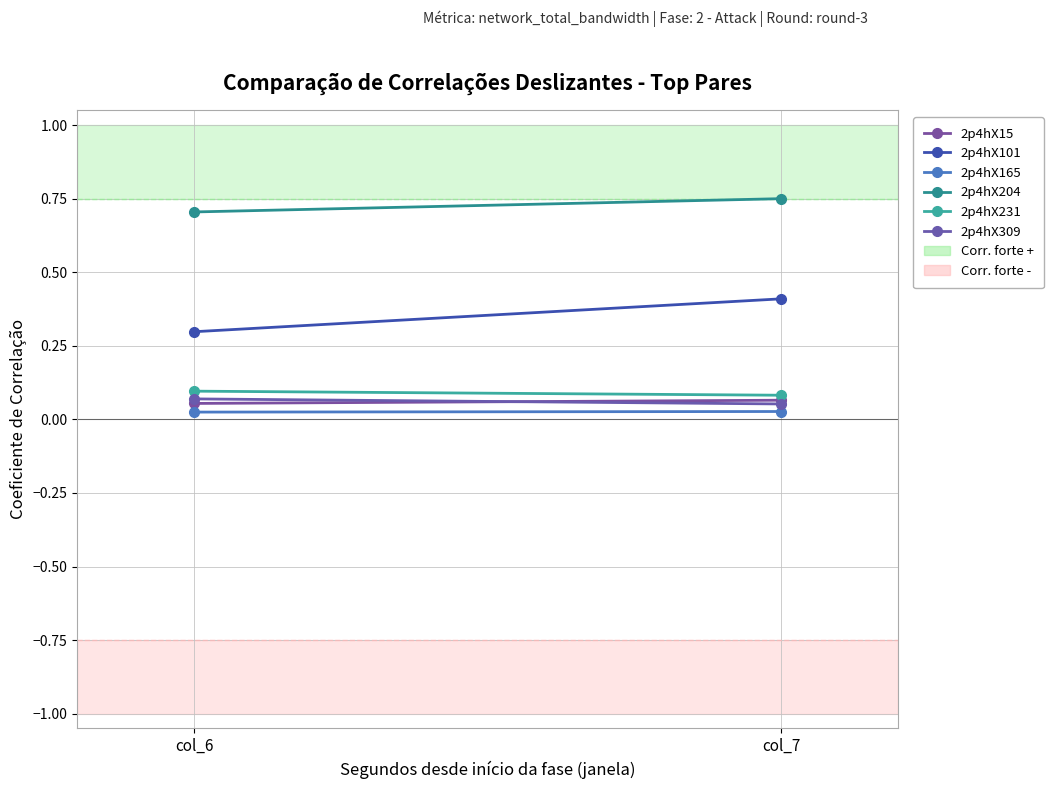

List the series in order of their peak value, highest first.

2p4hX204, 2p4hX101, 2p4hX231, 2p4hX309, 2p4hX15, 2p4hX165